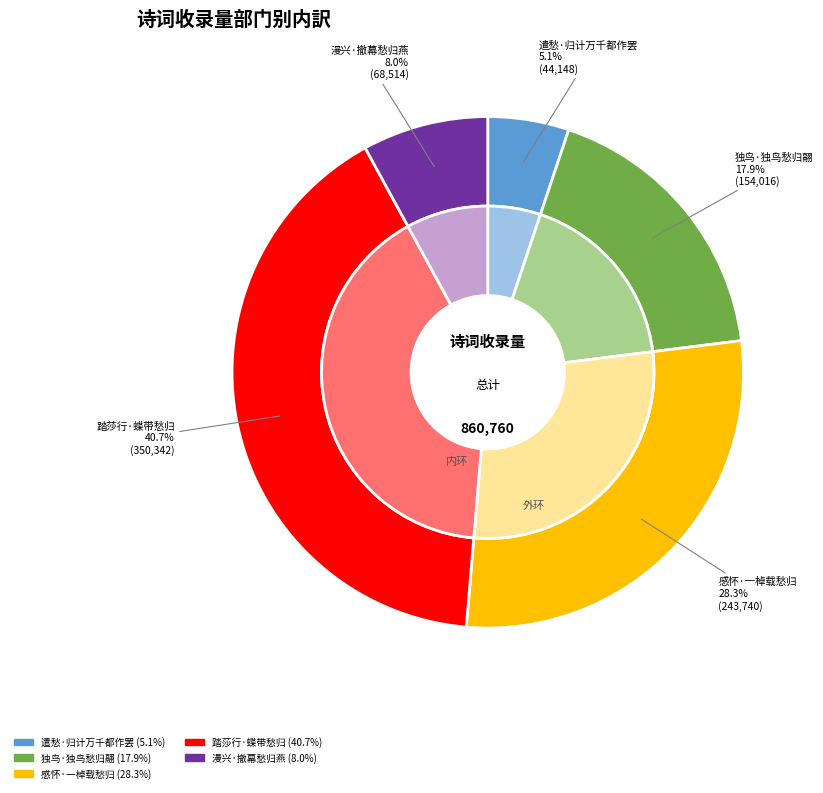

To the nearest percent, what is the difference between the largest and smallest slice percentages?

36%